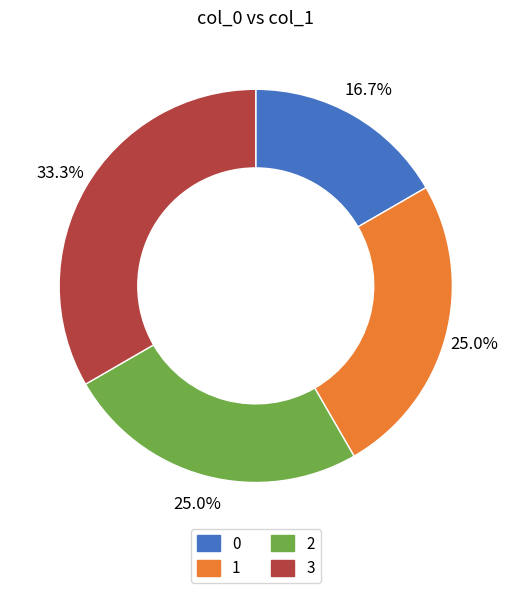

To the nearest percent, what is the combined percentage of 3 and 1?

58%